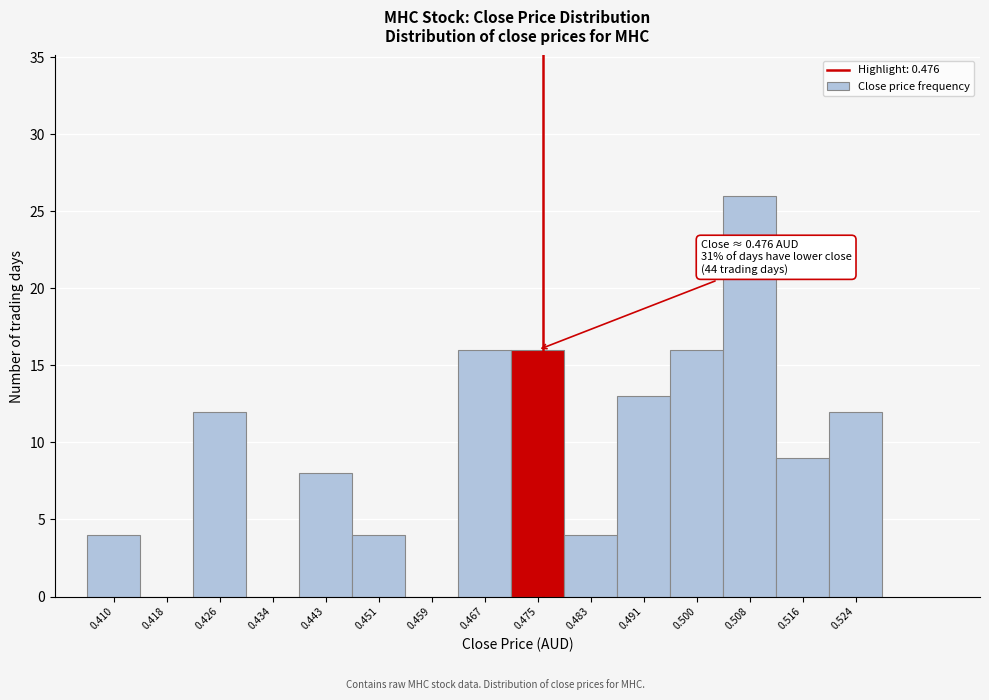

Which range on the x-axis has the tallest bar?

0.504 to 0.512